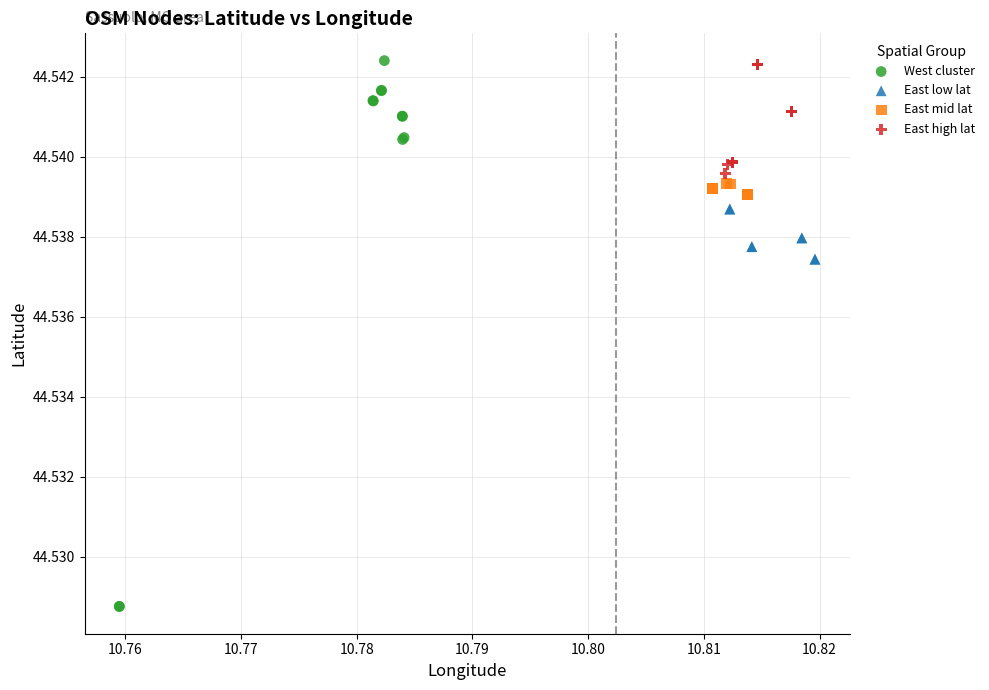

Which series contains the lowest Y value?

West cluster